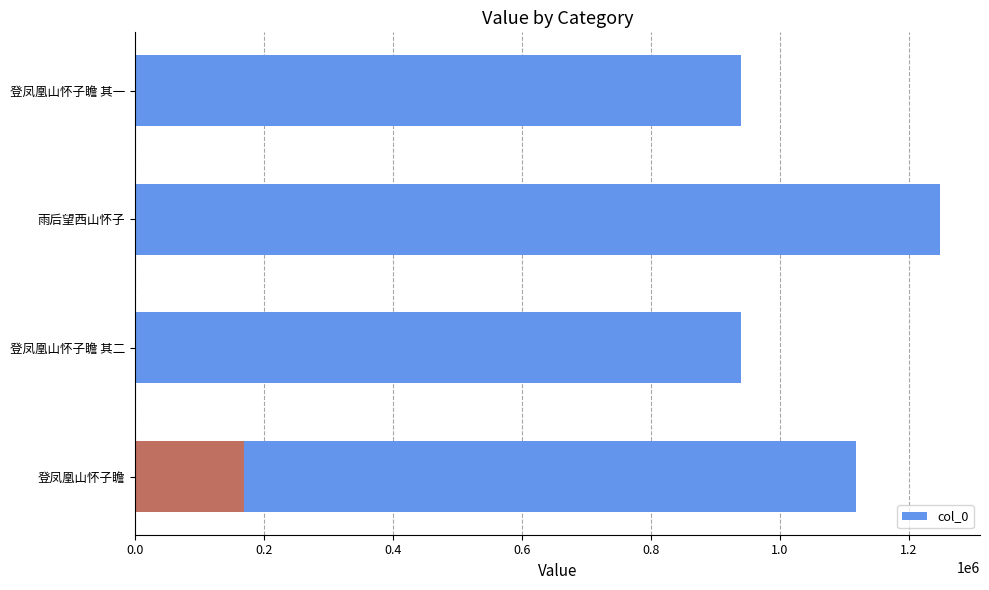

Reading right to left, extract all data points from this chart.

168850	940186	1248393	940185	1119106